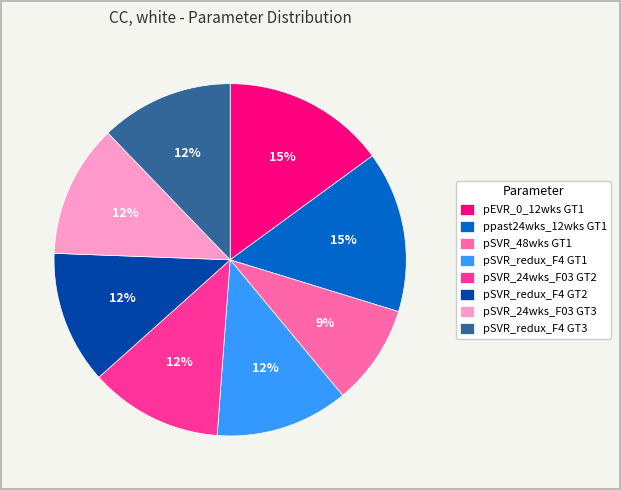

Between pSVR_48wks GT1 and pSVR_redux_F4 GT2, which is larger?

pSVR_redux_F4 GT2